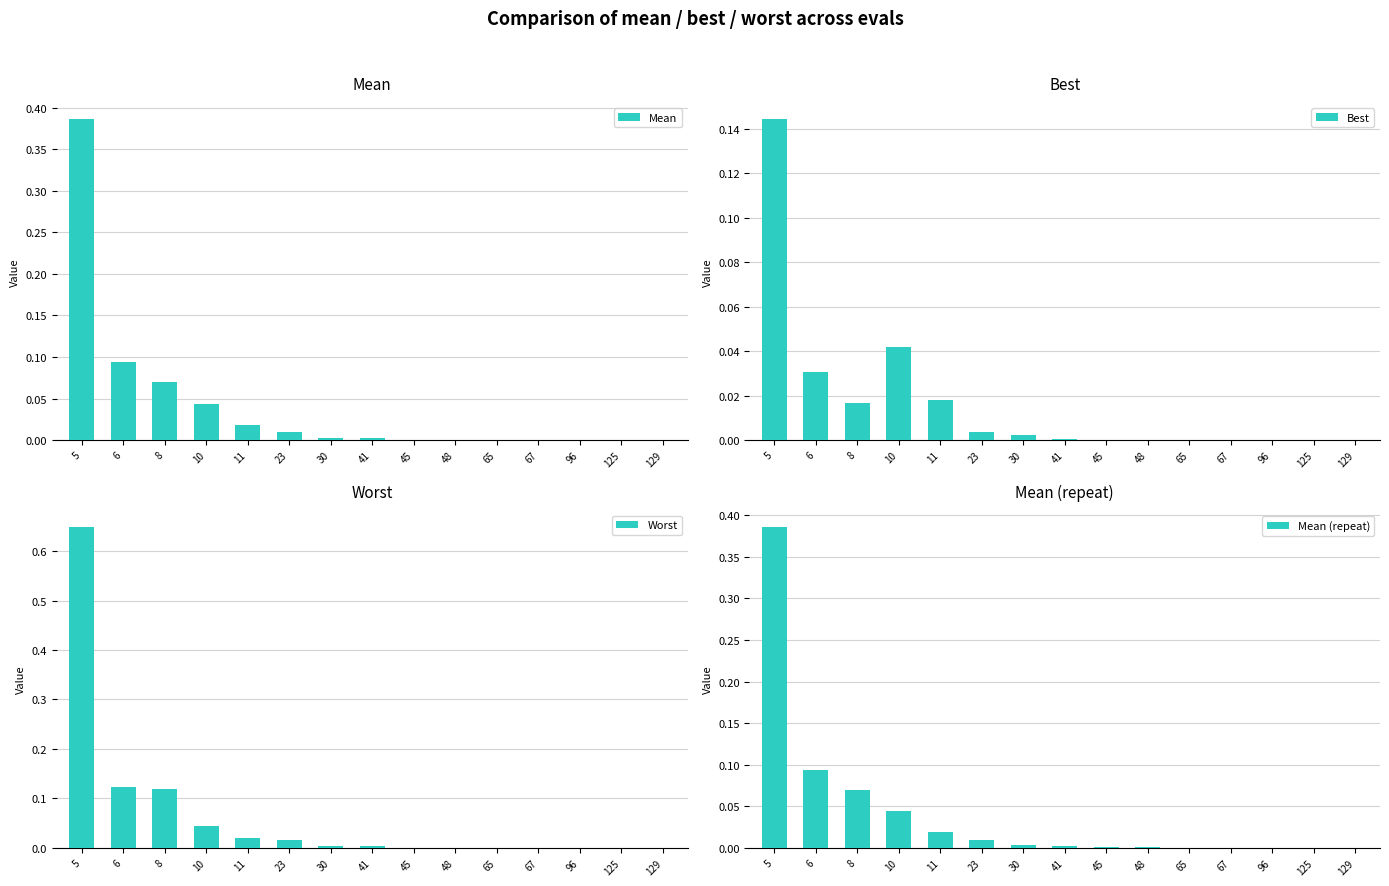

What is the difference between the maximum and minimum values in the Mean (repeat) series?

0.4